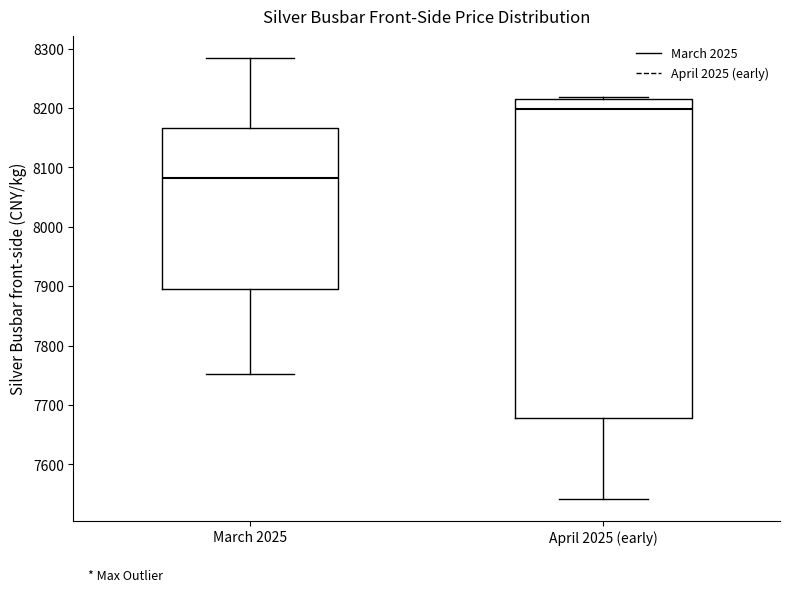

Which box is the tallest, from its lower edge to its upper edge?

April 2025 (early)